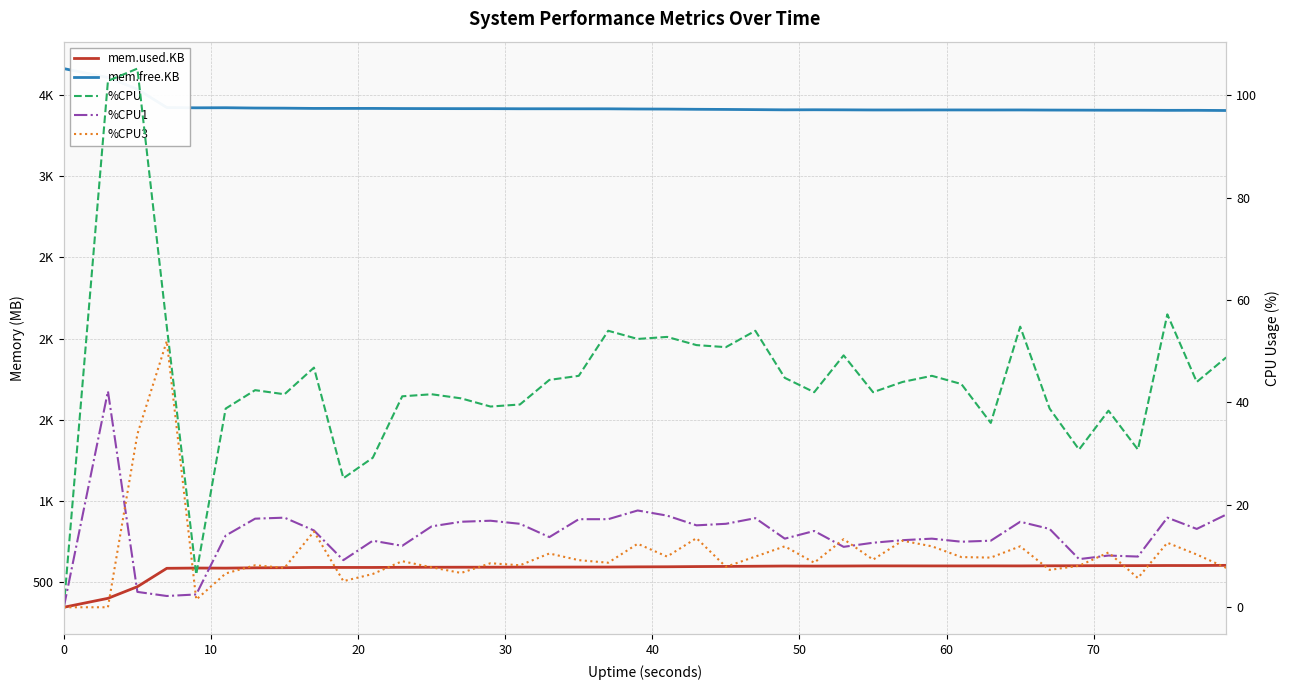

Is the value of %CPU at 13 greater than the value of mem.free.KB at 36?

No